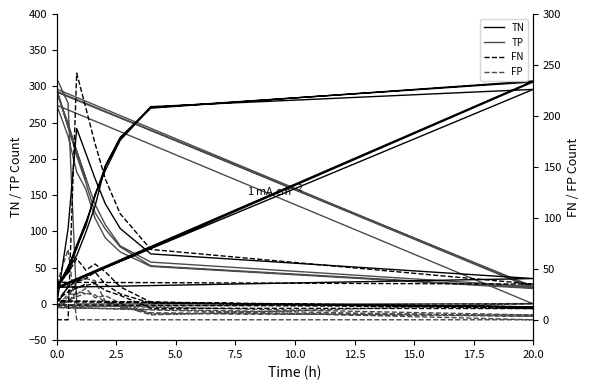

True or false: FP and TN cross at least once.

True